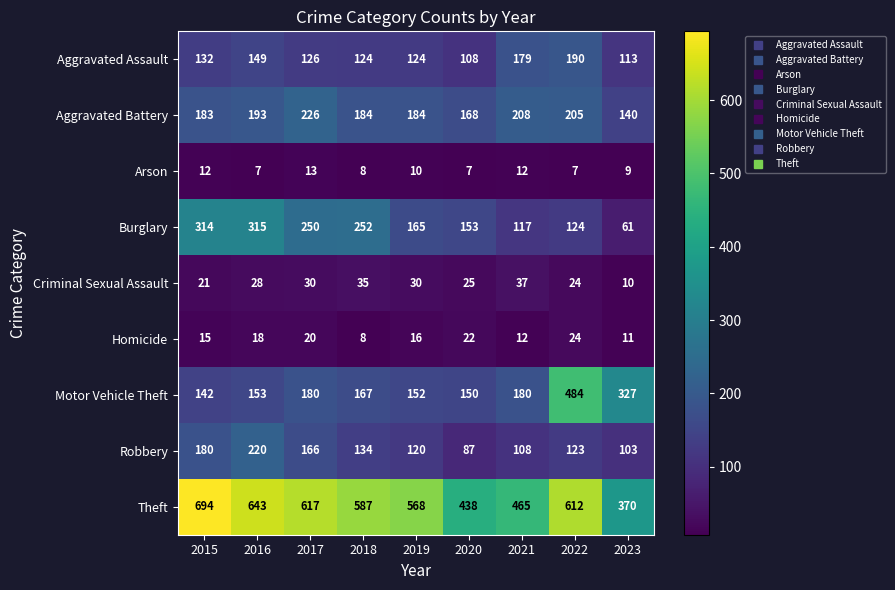

What is the spread (max minus min) of values at 2017?

604